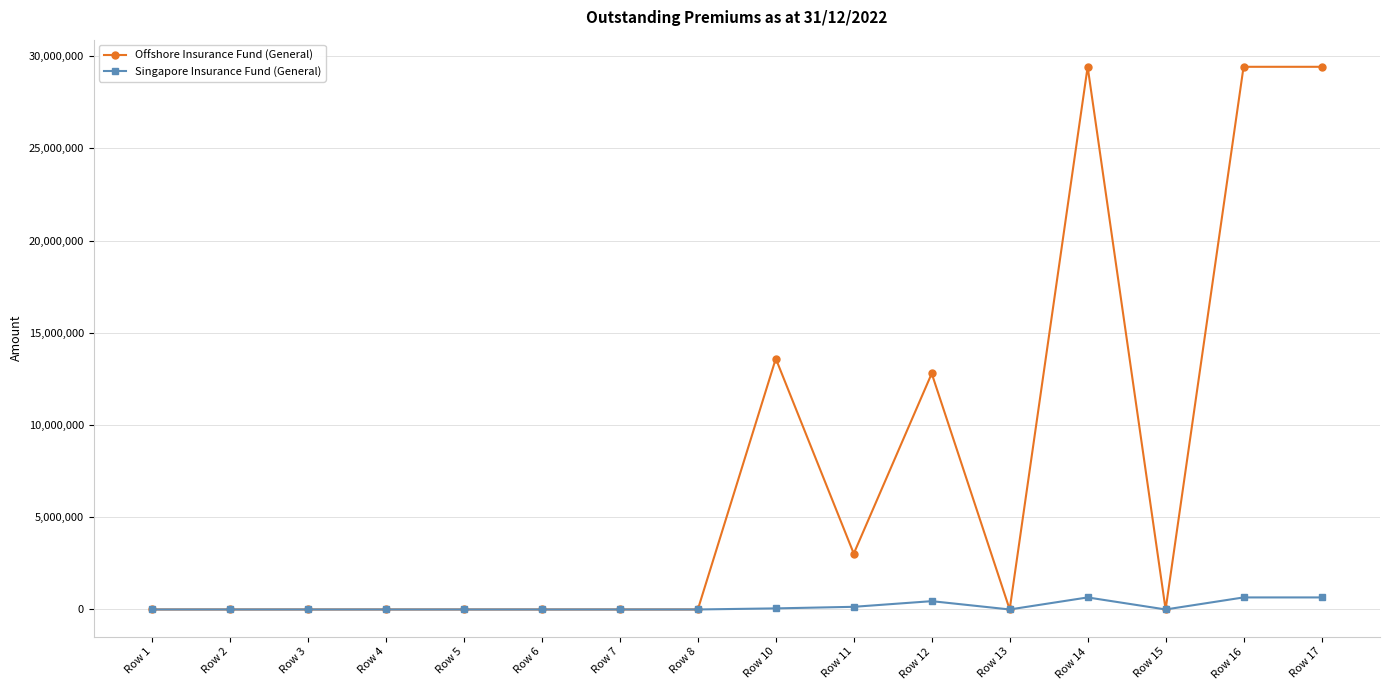

What is the average value of the Offshore Insurance Fund (General) series?

7354303